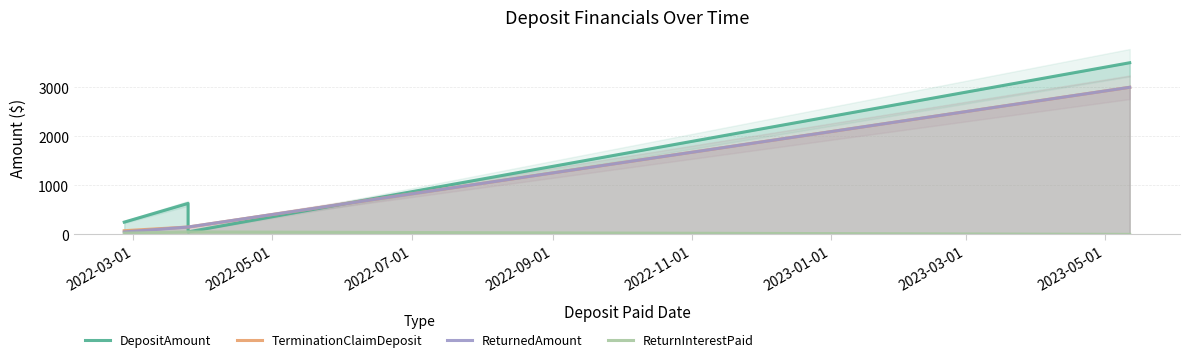

What is the average value of the ReturnInterestPaid series?

31.2